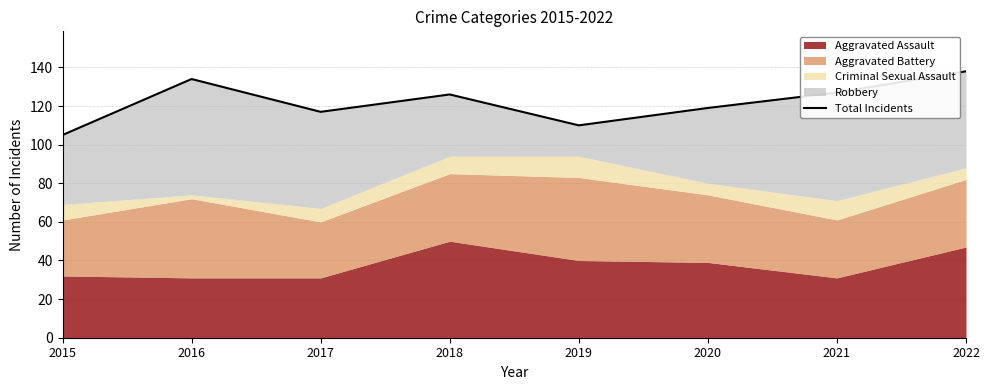

Reading right to left, list all the values displayed in this chart.

2022=138	2021=127	2020=119	2019=110	2018=126	2017=117	2016=134	2015=105